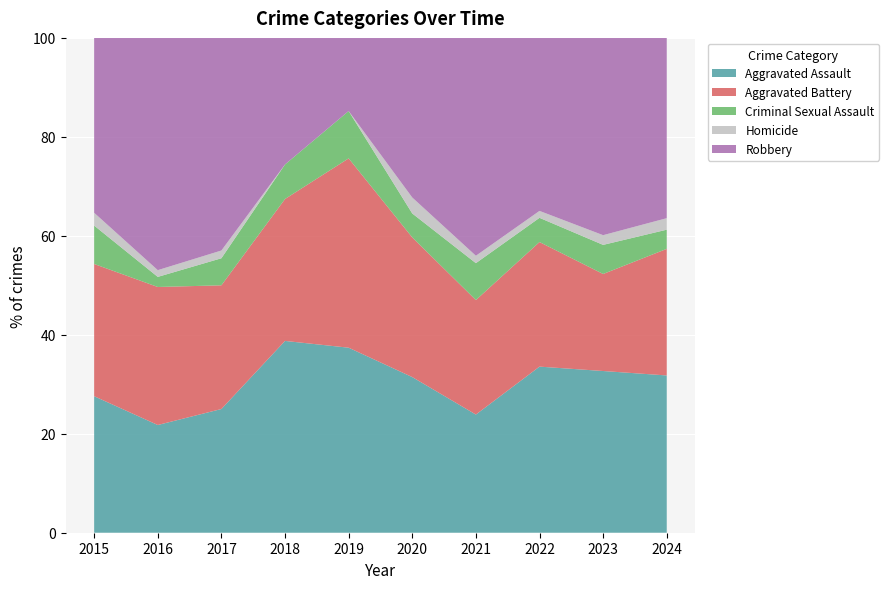

The value of Aggravated Assault at 2021 is 40.0. True or false?

False